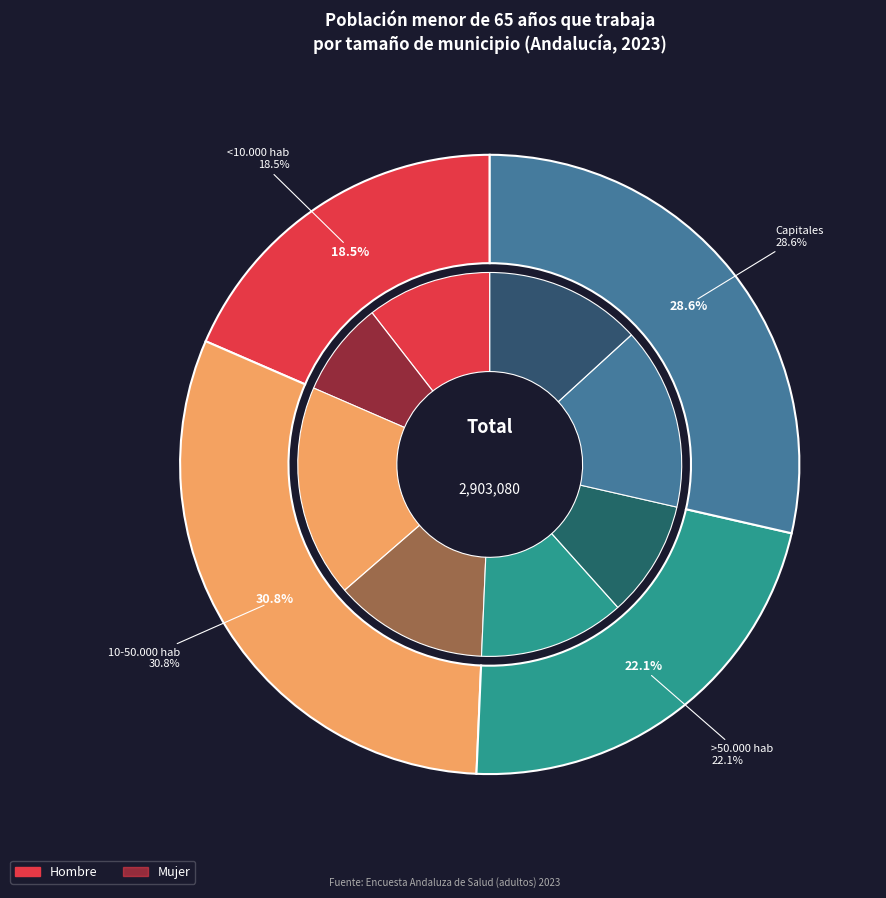

What is the spread (max minus min) of values at 10-50.000 hab?

143081